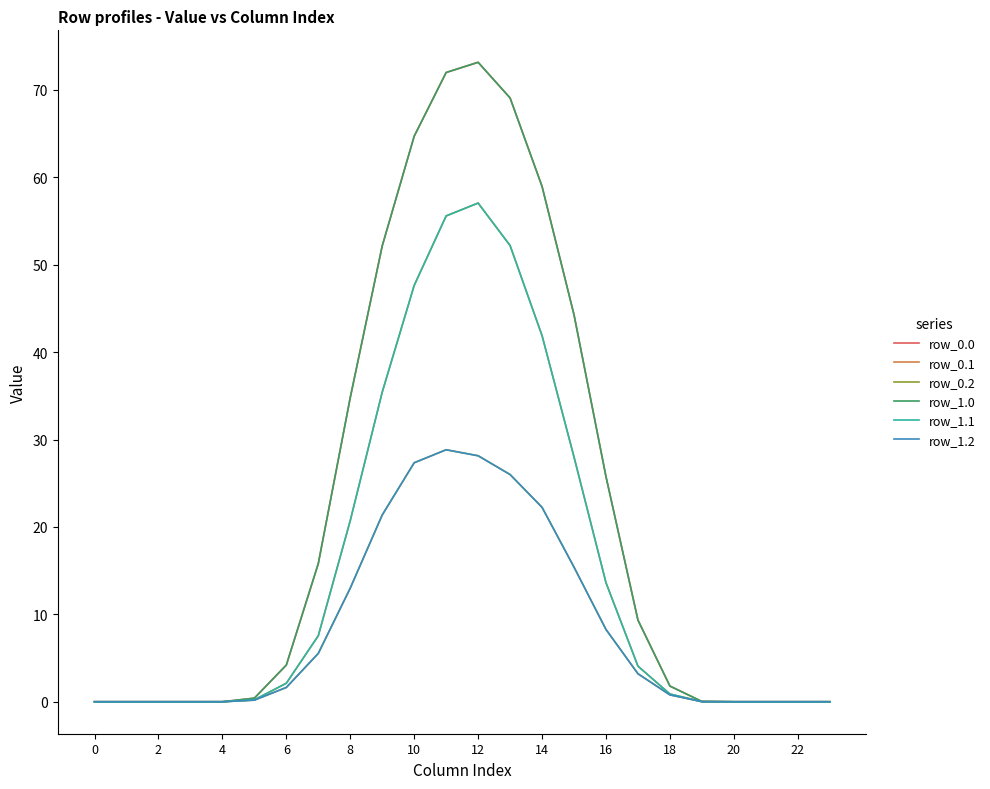

Which label corresponds to the largest value in the chart?

12